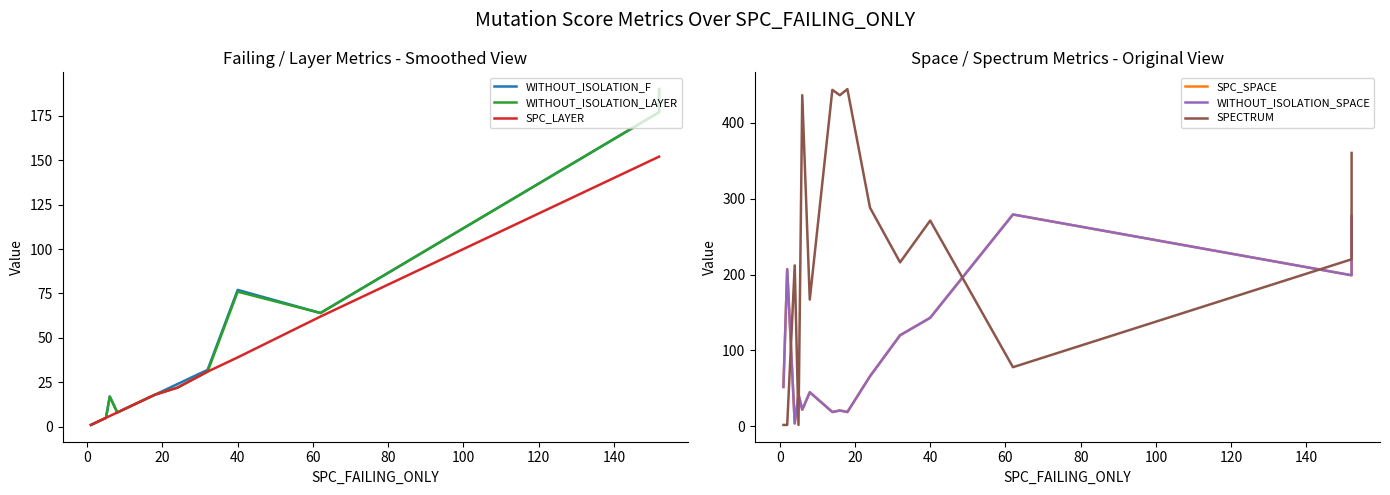

Reading left to right, transcribe all the data shown in this chart.

WITHOUT_ISOLATION_F: 1	2	4	5	17	8	14	16	18	24	32	77	64	177	190
WITHOUT_ISOLATION_LAYER: 1	2	4	5	17	8	14	16	18	22	31	76	64	177	190
SPC_LAYER: 1	2	4	5	6	8	14	16	18	22	31	39	62	152	152
SPC_SPACE: 52	207	4	42	22	45	19	21	19	66	120	143	279	199	277
WITHOUT_ISOLATION_SPACE: 52	207	4	42	22	45	19	21	19	66	120	143	279	199	277
SPECTRUM: 2	2	212	2	436	167	443	436	444	288	216	271	78	220	360